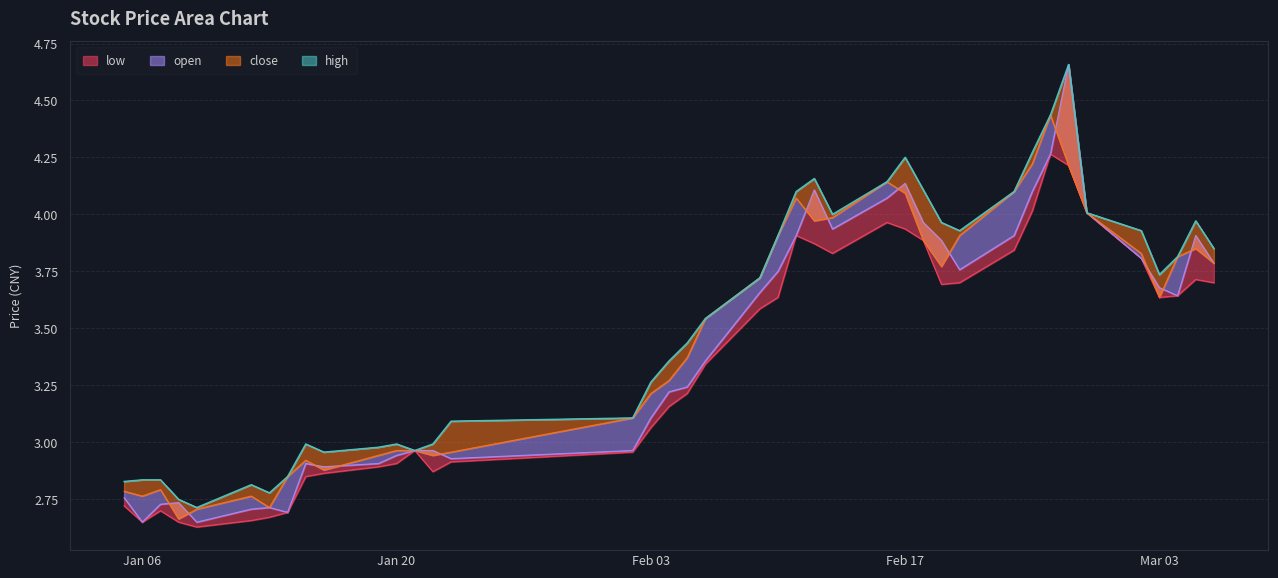

What is the spread (max minus min) of values at 2009-02-05?

0.2